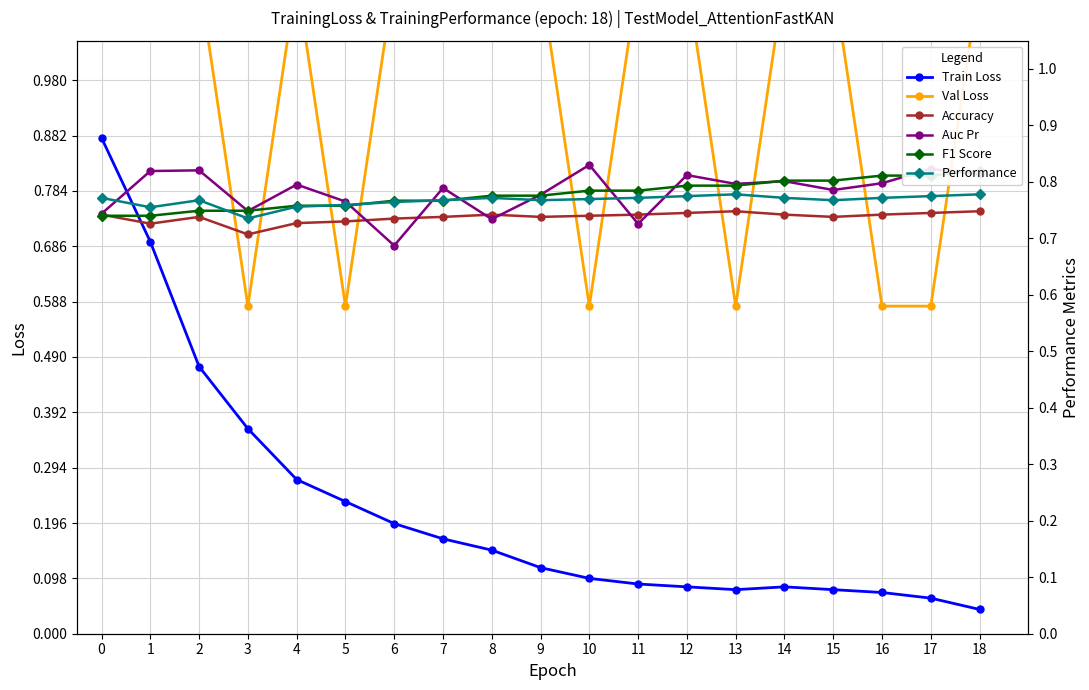

Does the chart have visible grid lines?

Yes